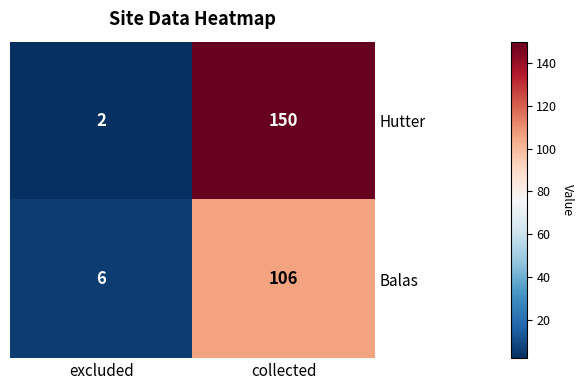

At which label does Balas reach its minimum?

excluded